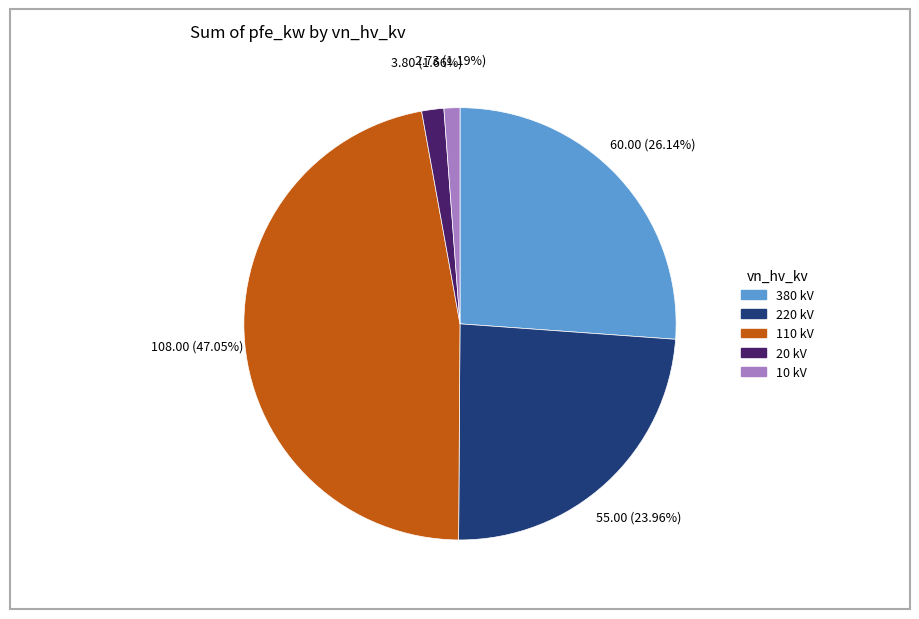

Which slice is the largest?

110